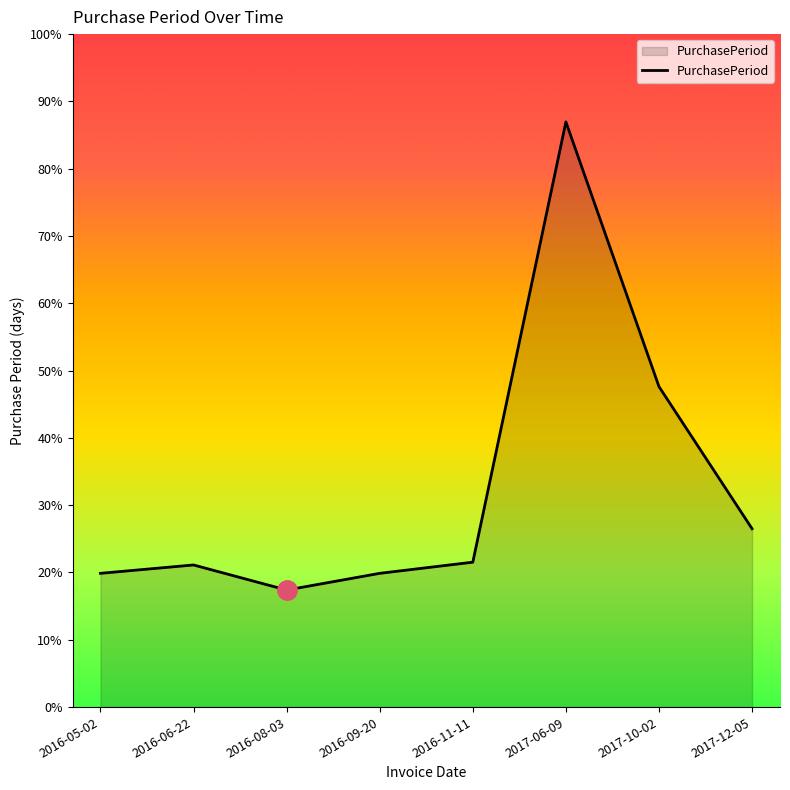

Does the chart have visible grid lines?

No